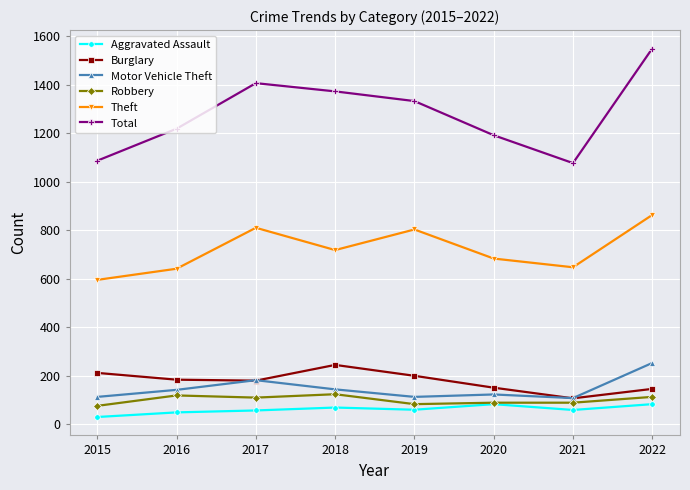

At which category does Theft reach its first local peak?

2017